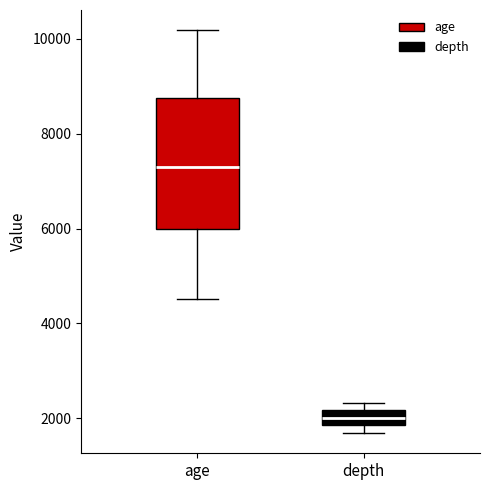

Comparing the boxes themselves (not the whiskers), which one is the tallest?

age